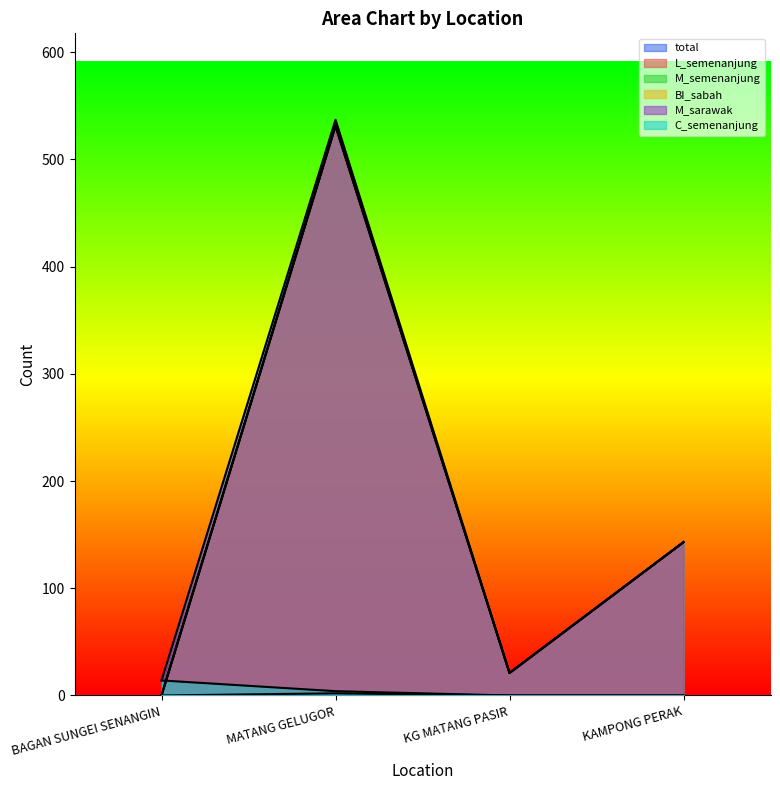

How many interior local peaks does the BI_sabah series have?

1